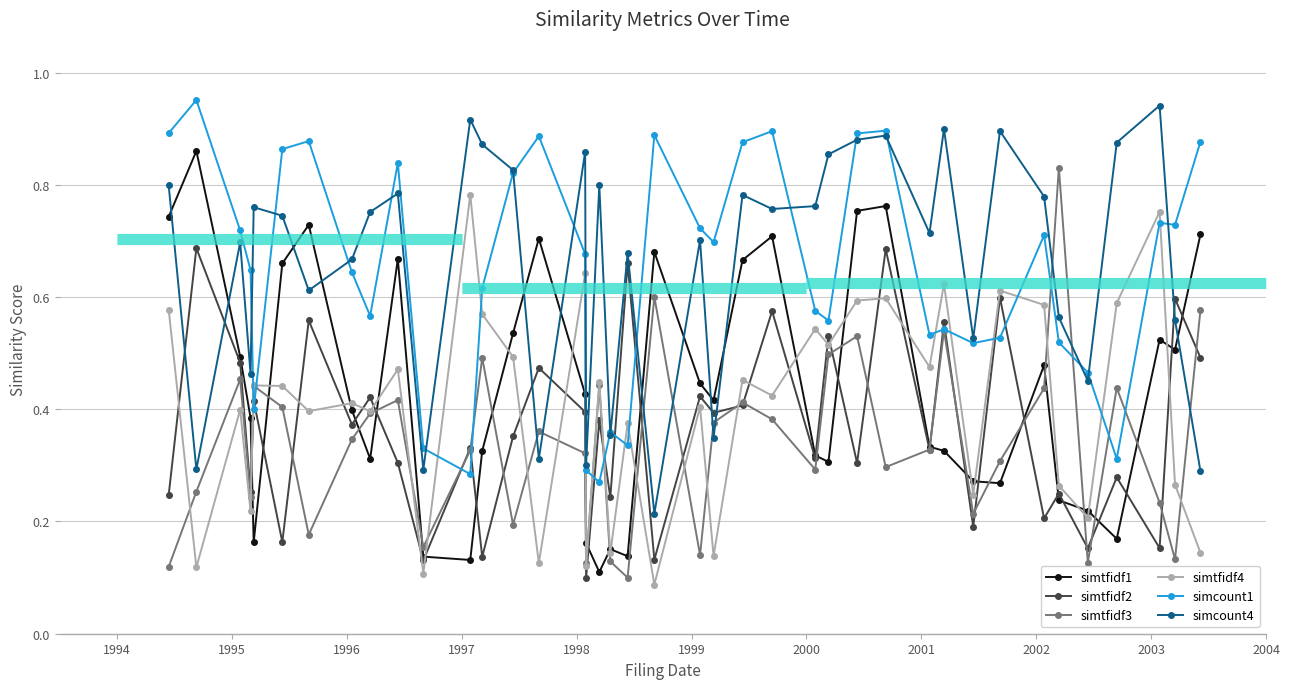

At how many categories does at least one series exceed 0?

40